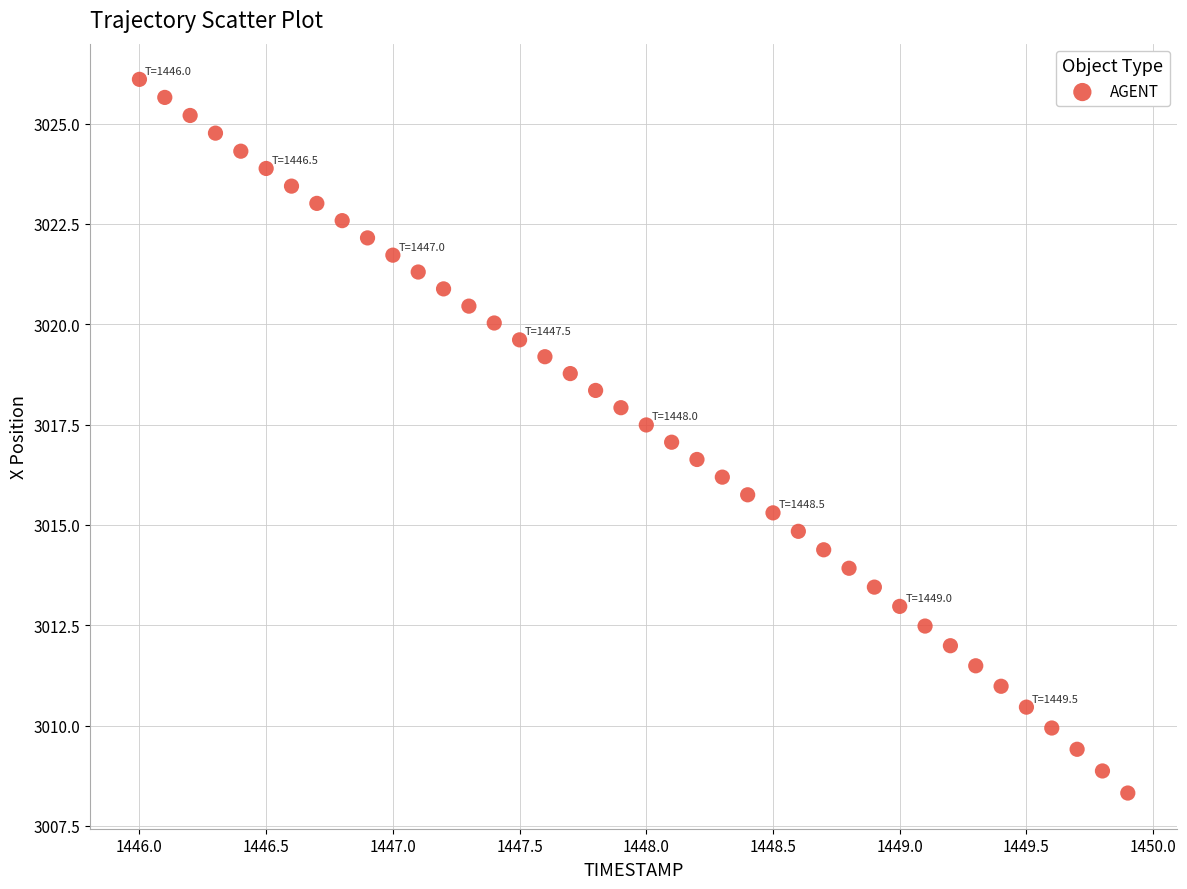

What is the range of Y values (max minus min)?

17.8